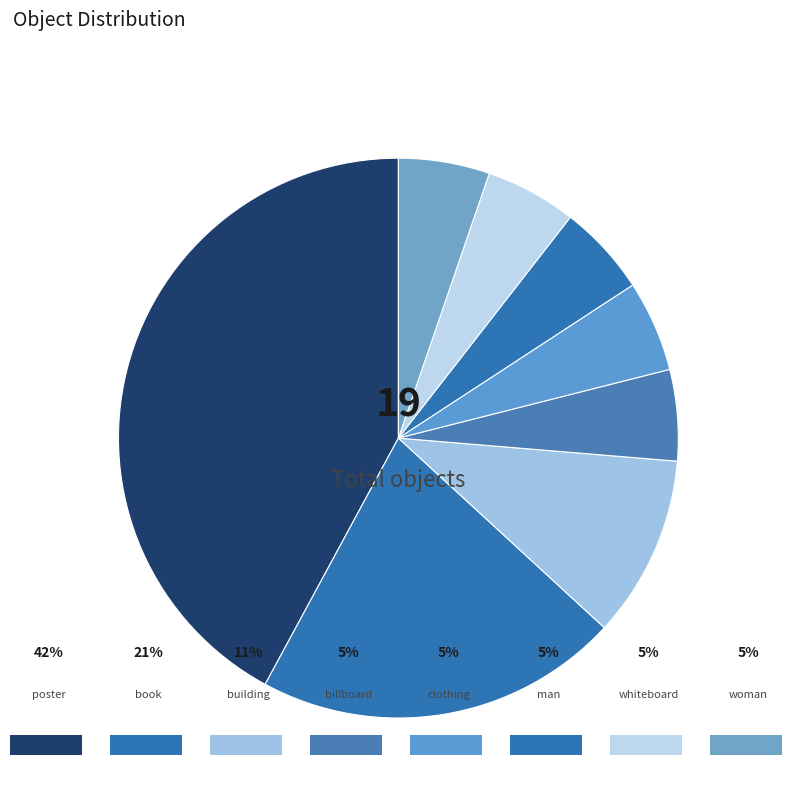

Count the number of slices in the pie.

8